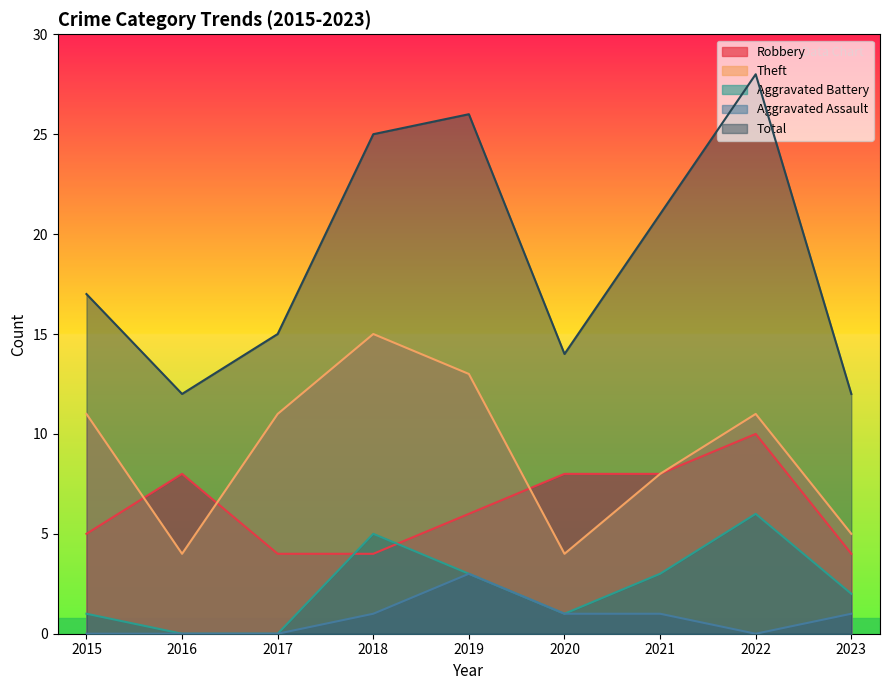

Which series has the largest total across all categories?

Total